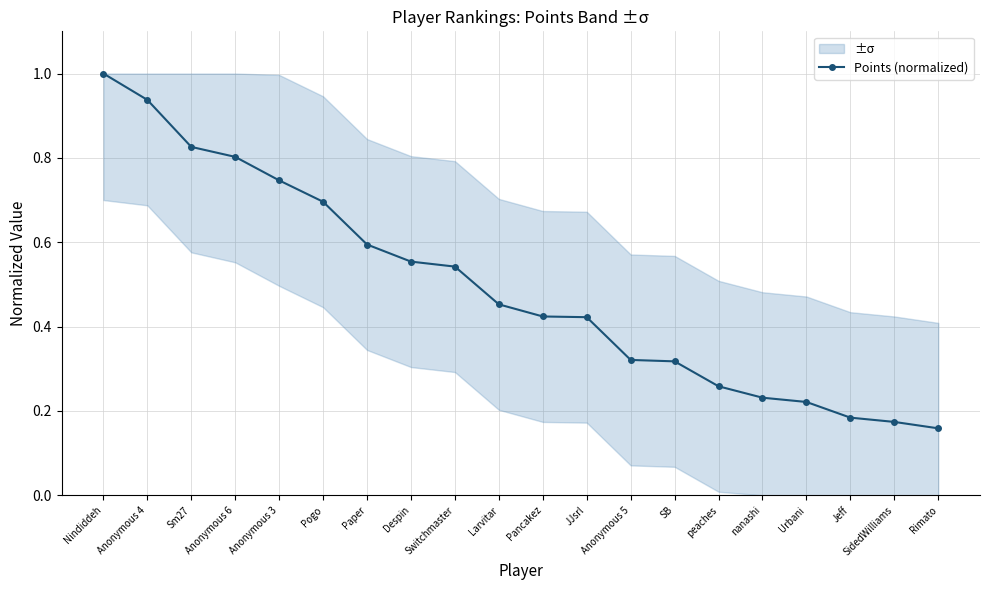

Reading left to right, transcribe all the data shown in this chart.

Nindiddeh=1.0	Anonymous 4=0.9	Sm27=0.8	Anonymous 6=0.8	Anonymous 3=0.7	Pogo=0.7	Paper=0.6	Despin=0.6	Switchmaster=0.5	Larvitar=0.5	Pancakez=0.4	JJsrl=0.4	Anonymous 5=0.3	SB=0.3	peaches=0.3	nanashi=0.2	Urbani=0.2	Jeff=0.2	SidedWilliams=0.2	Rimato=0.2